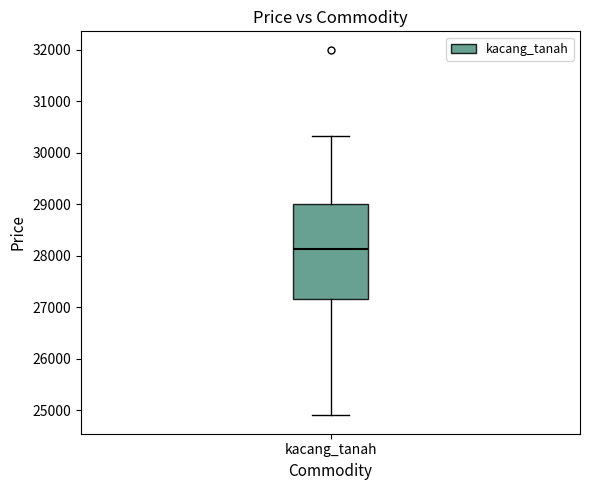

Transcribe this box plot: give where the median line is, the range the box spans, and where the two whiskers end, as read against the y-axis. The values are not printed on the chart, so give them approximately, as read against the axis.

median 28100, box 27200 to 29000, whiskers 24900 to 30300